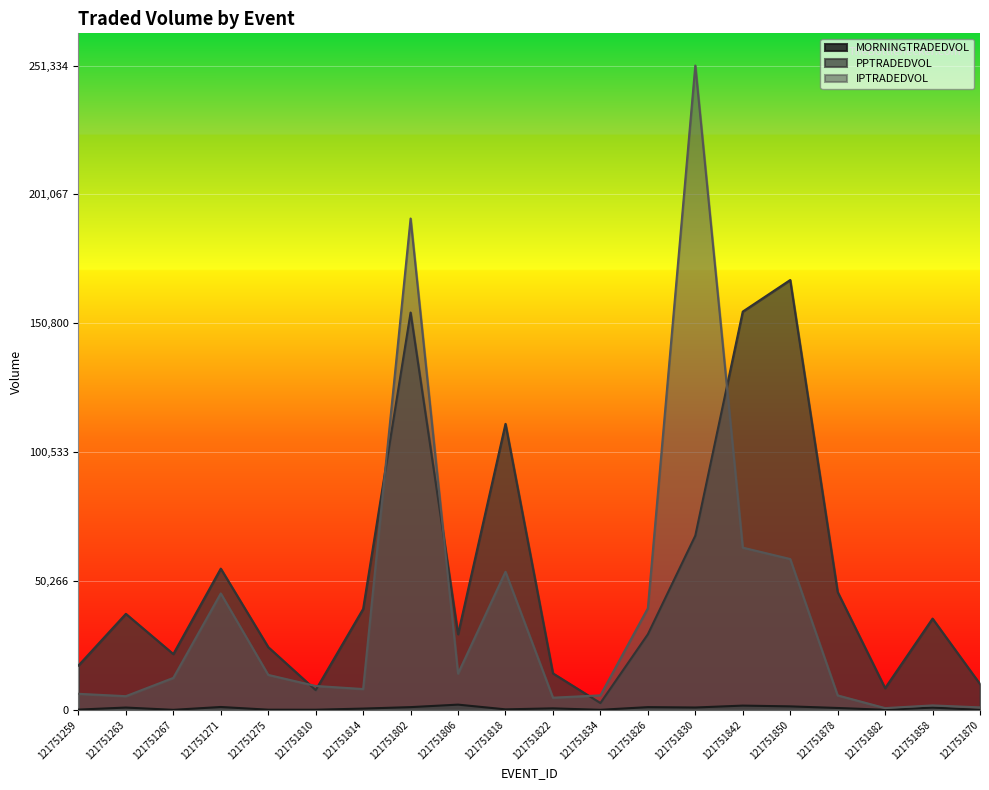

At 121751818, list the series in order from smallest to largest.

MORNINGTRADEDVOL, IPTRADEDVOL, PPTRADEDVOL